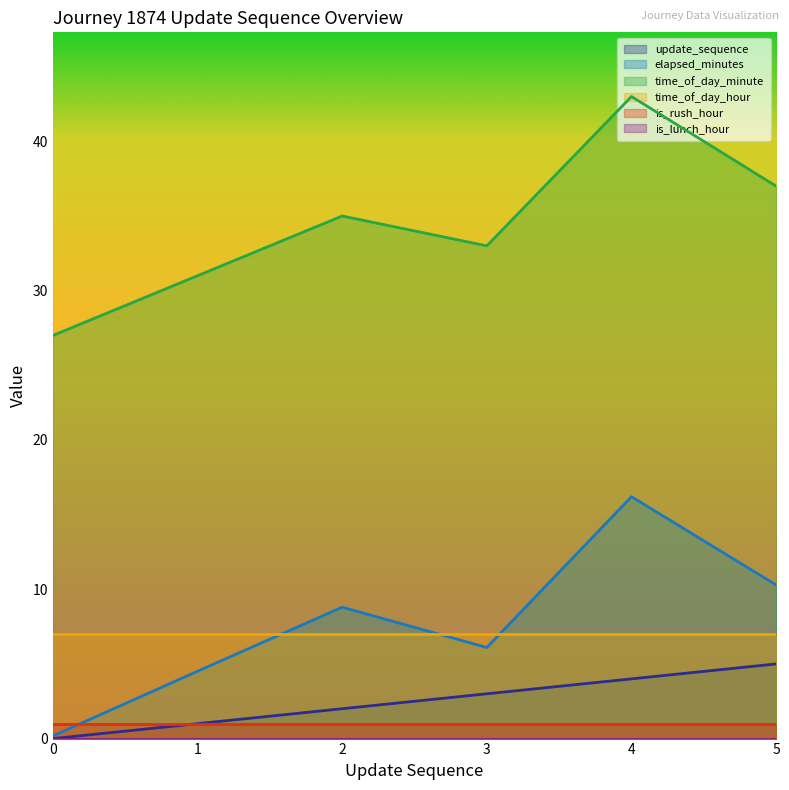

Which series has the widest spread of values?

elapsed_minutes